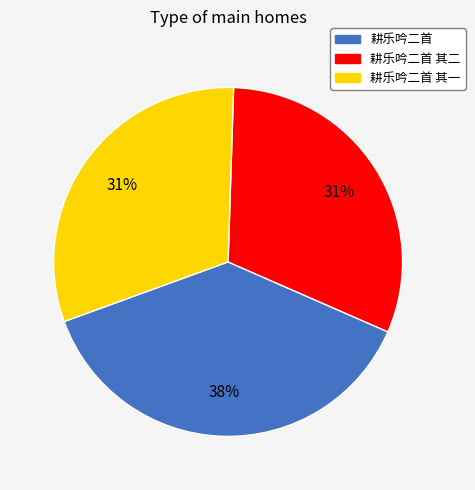

To the nearest percent, what is the average slice percentage?

33%